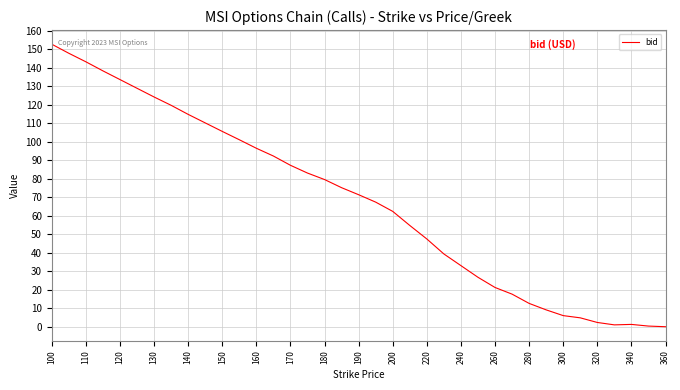

What is the difference between the maximum and second lowest values?

152.2